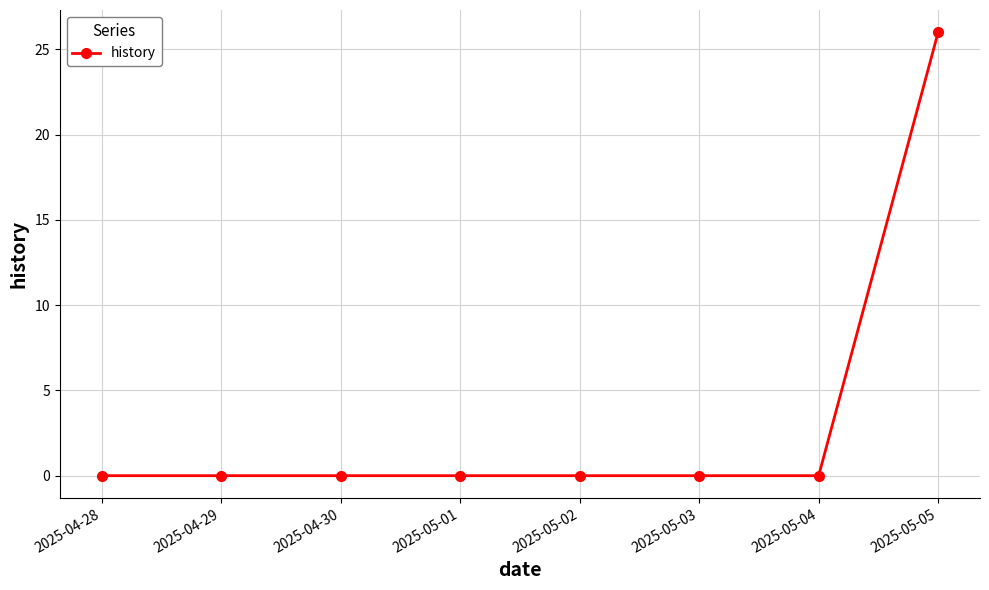

What is the greatest value displayed?

26